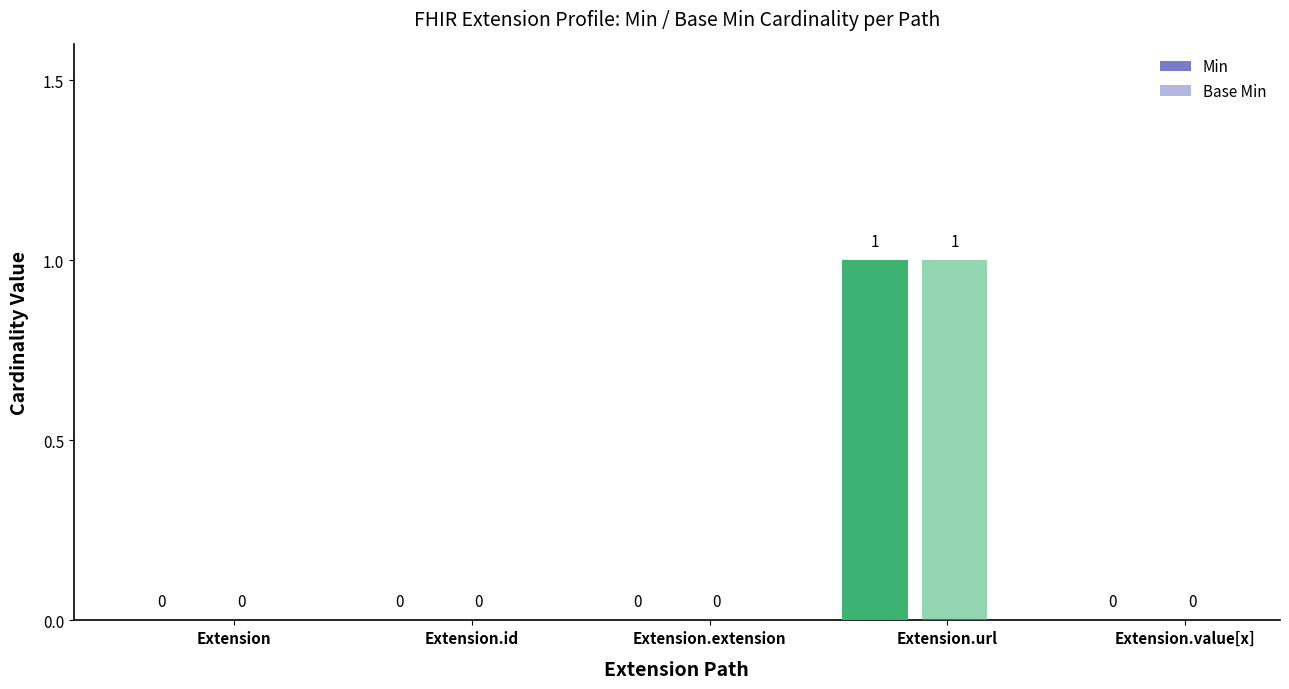

At how many categories does at least one series exceed 0?

1